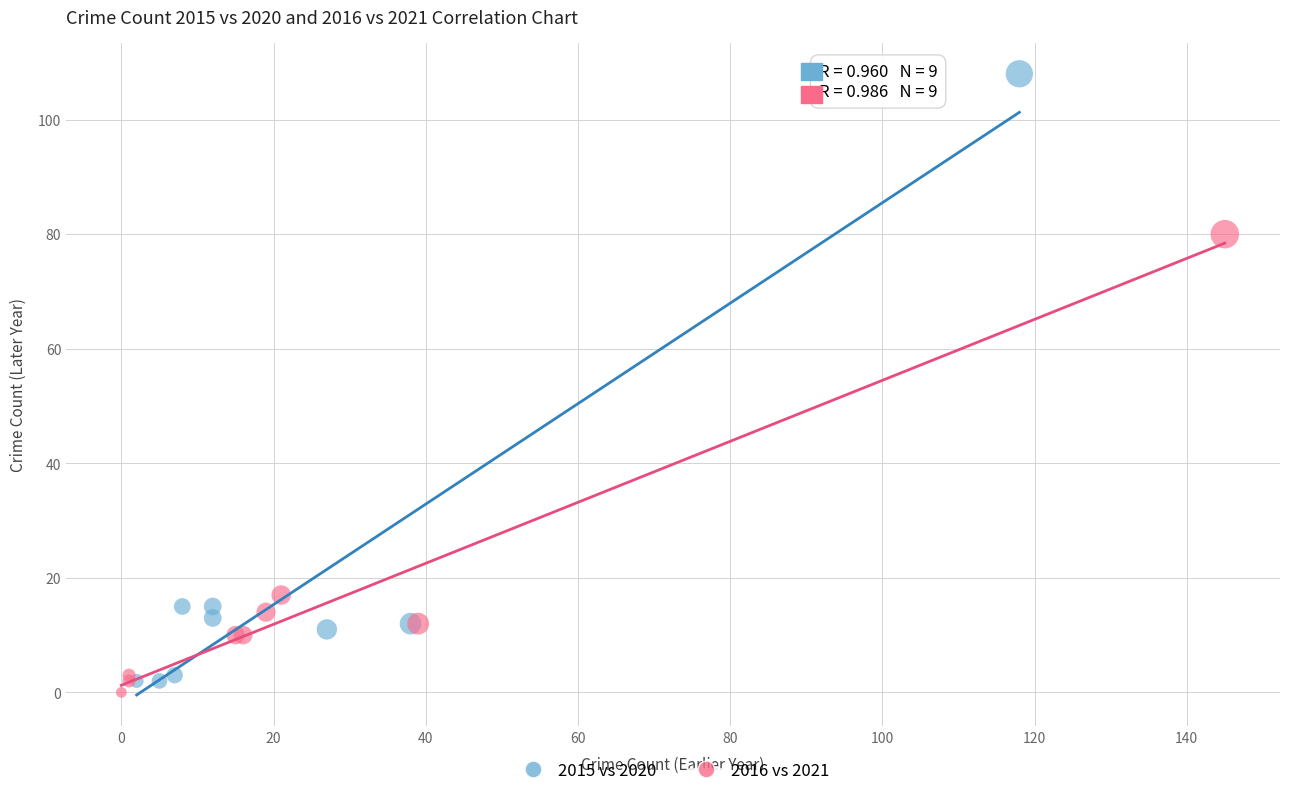

Which series has the widest spread of Y values?

2015 vs 2020